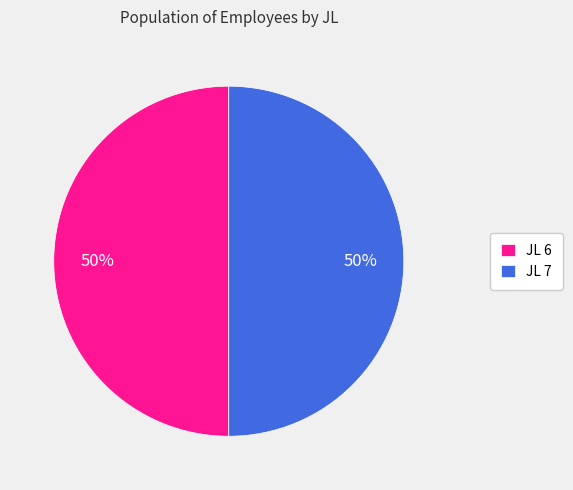

Do JL 6 and JL 7 together represent more than half of the pie?

Yes